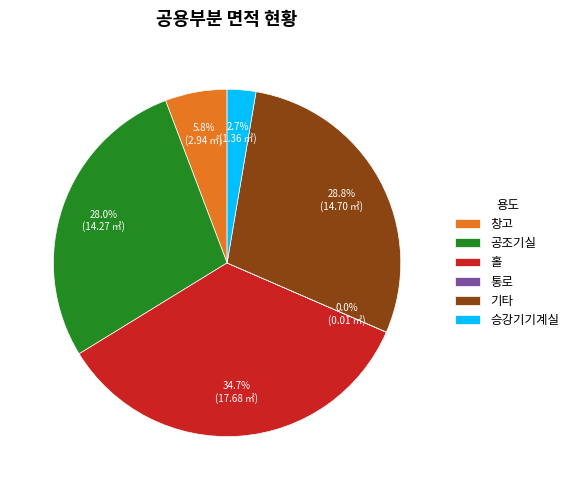

Is it true that 창고 is 6% of the pie?

True